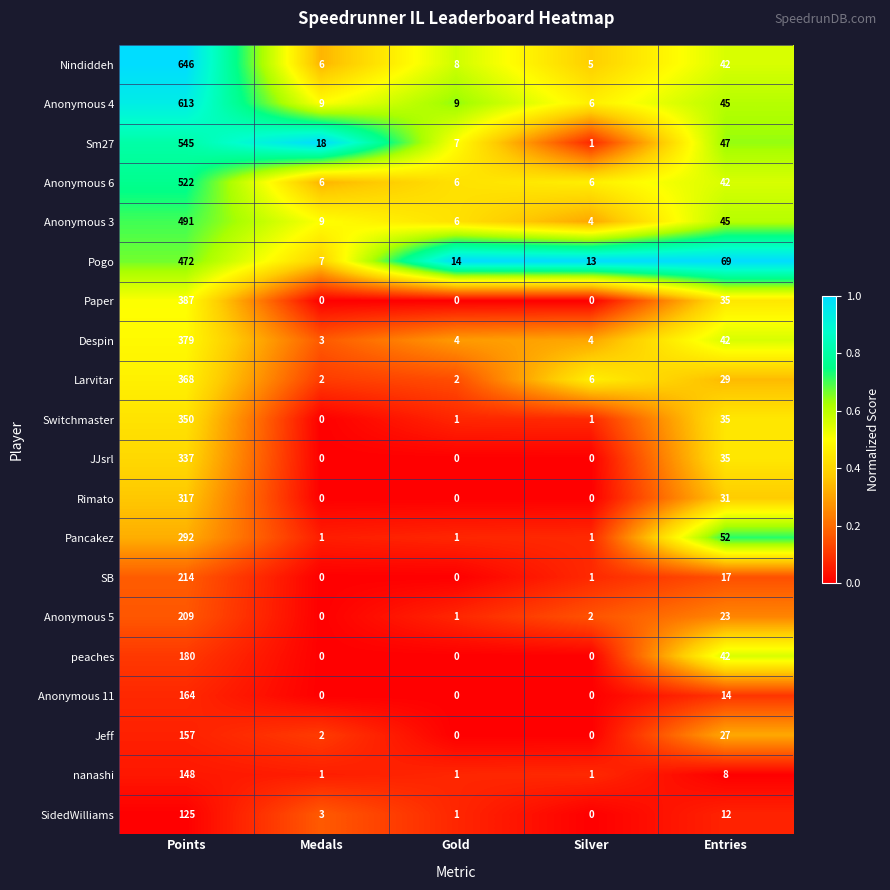

Which series changed the most between Points and Medals?

Nindiddeh